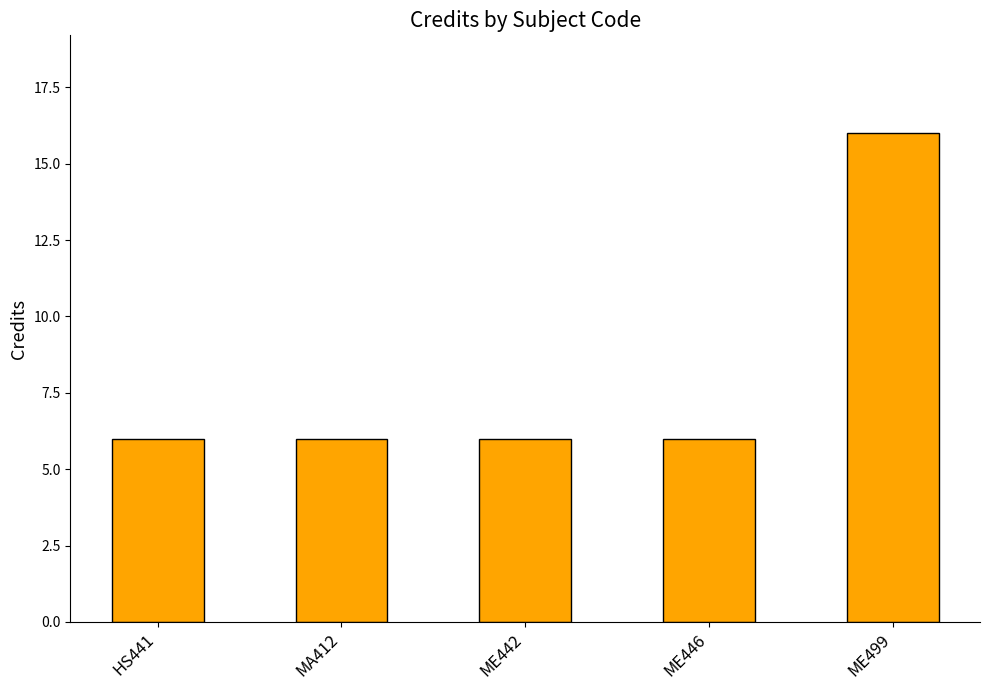

What is the difference between the maximum and minimum values?

10